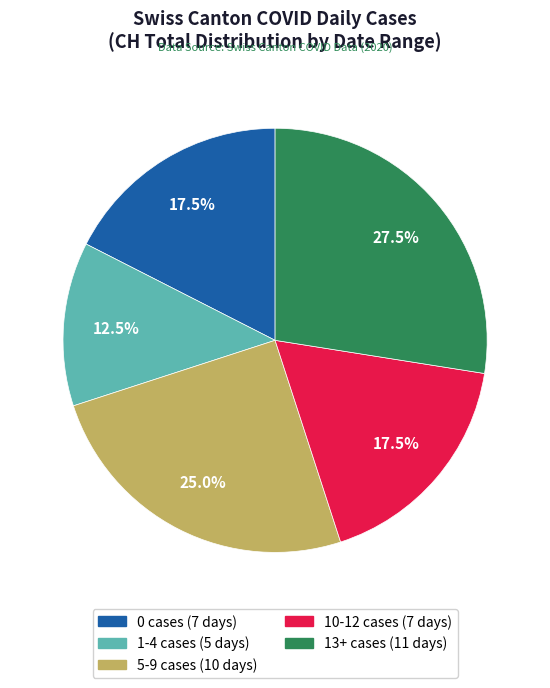

Is there a majority slice in this chart?

No